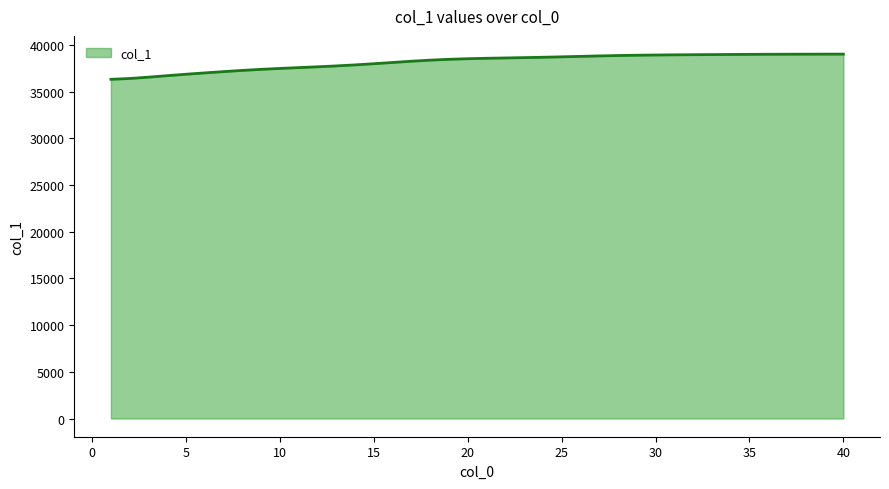

Does the chart display data point markers on the line(s)?

No